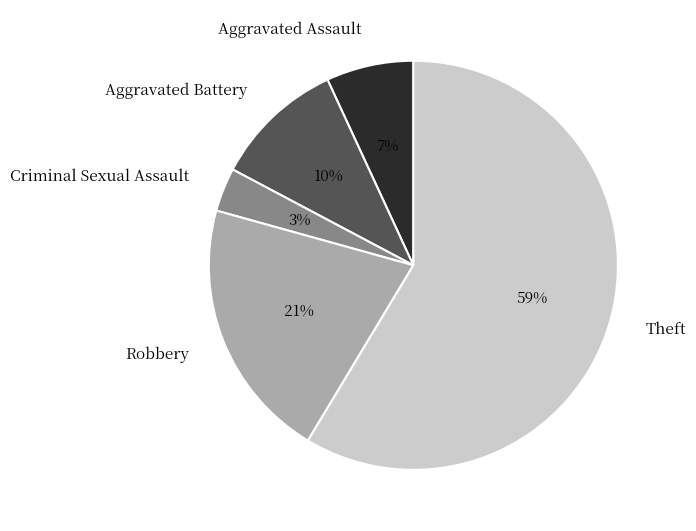

To the nearest percent, what is the average slice percentage?

20%